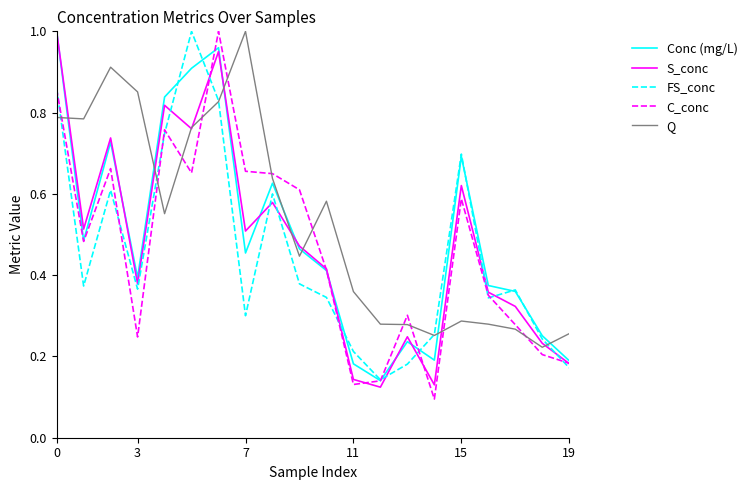

After their last crossing, which series has the higher values: Conc (mg/L) or Q?

Q